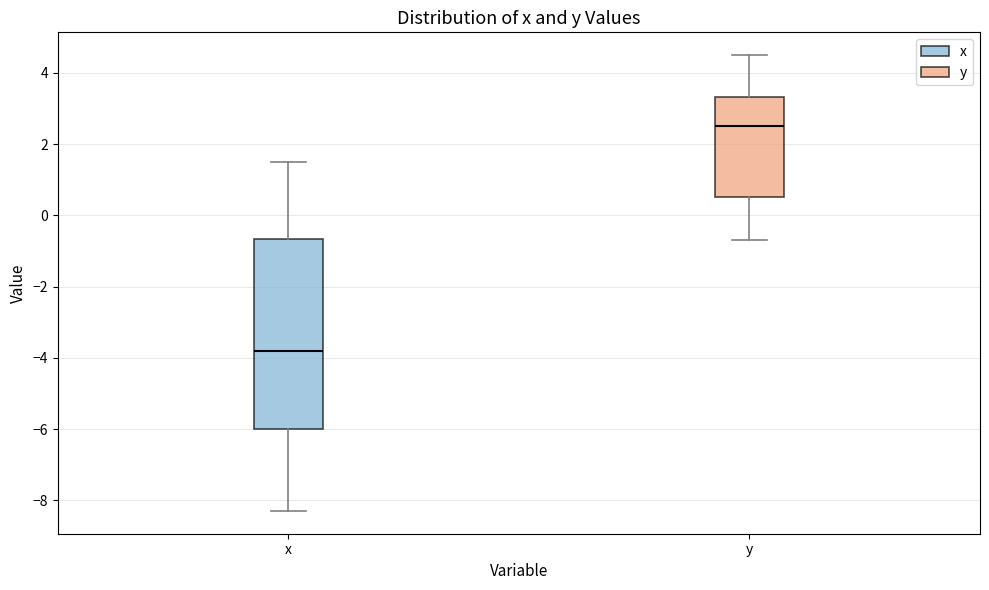

Which box is the tallest, from its lower edge to its upper edge?

x